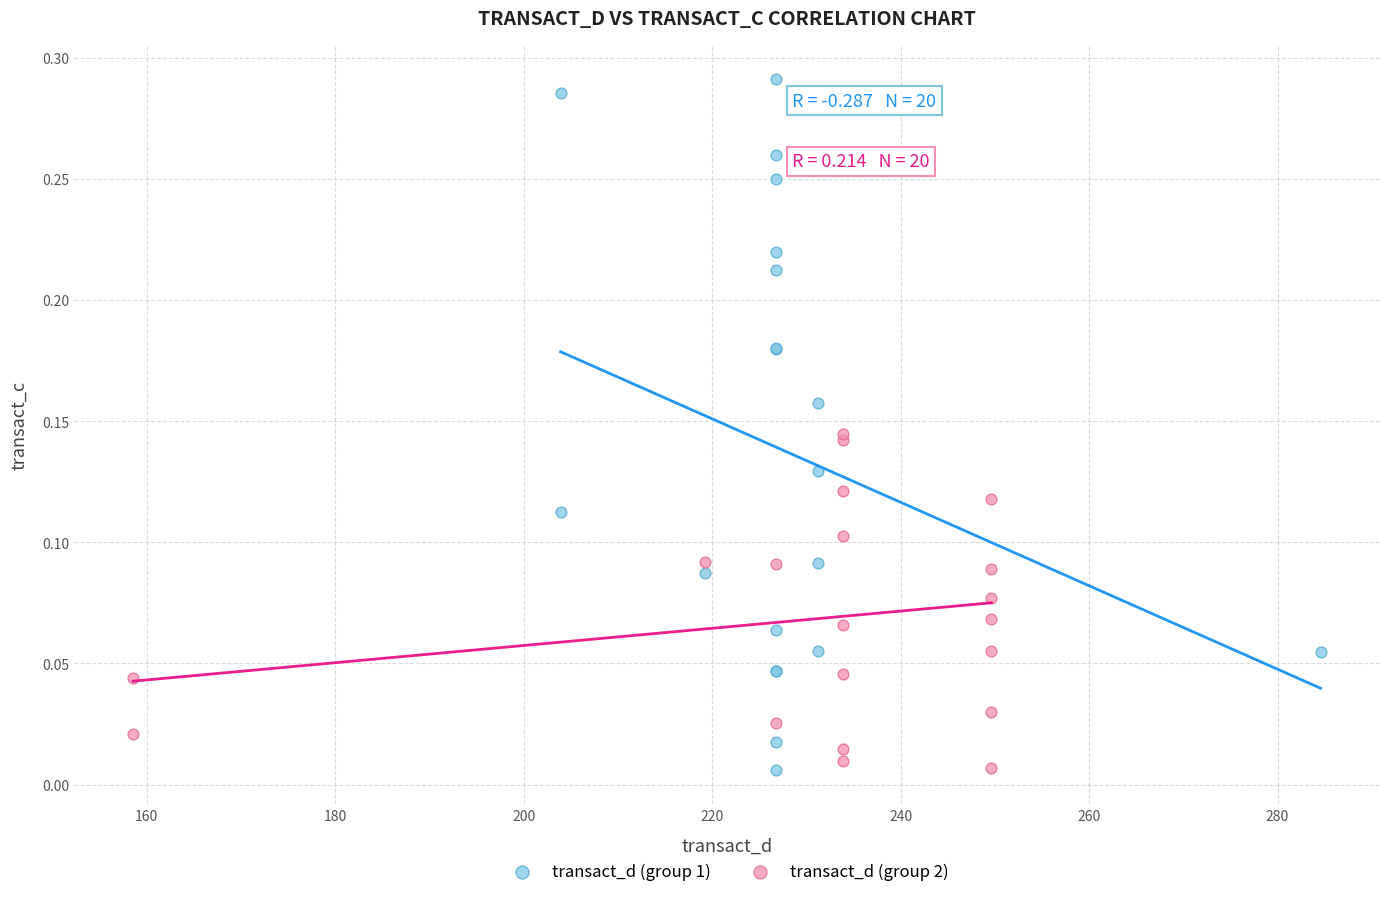

What are all the series names shown in the legend?

transact_d (group 1), transact_d (group 2)